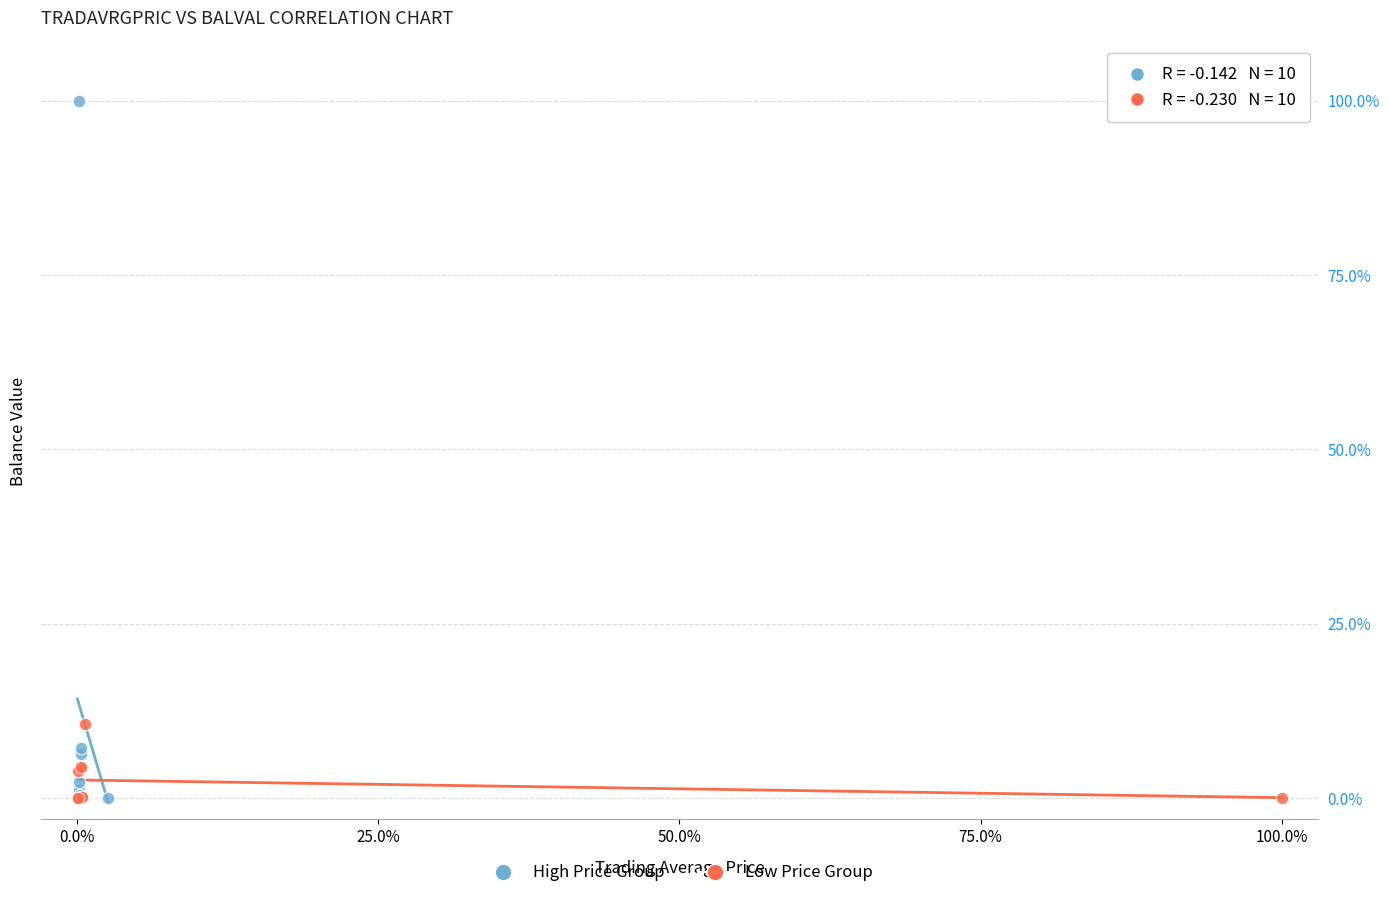

Which series has the widest spread of Y values?

High Price Group